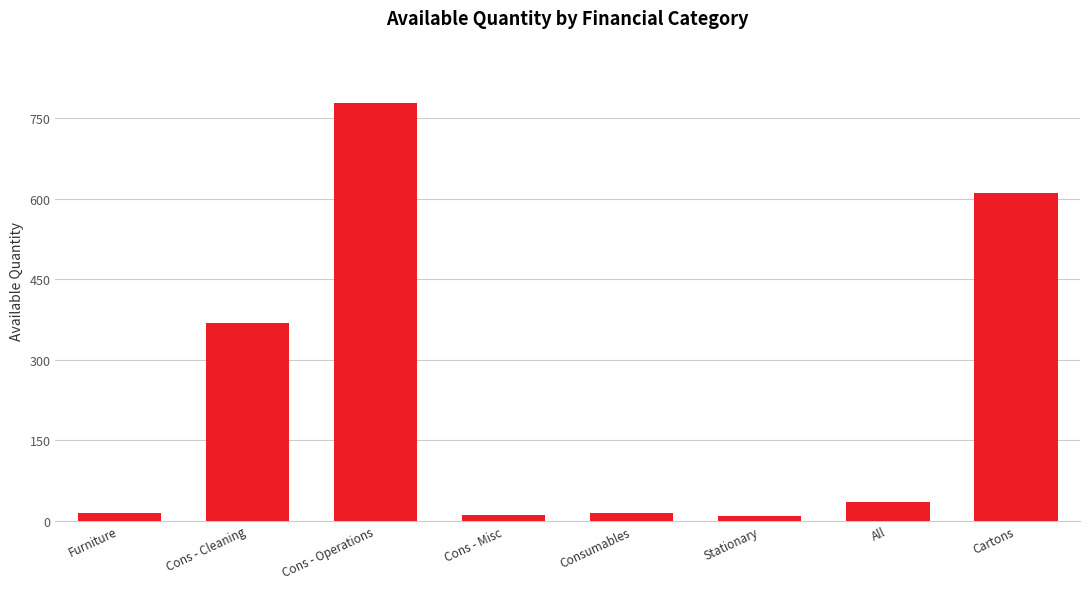

How many data points does each series have?

8